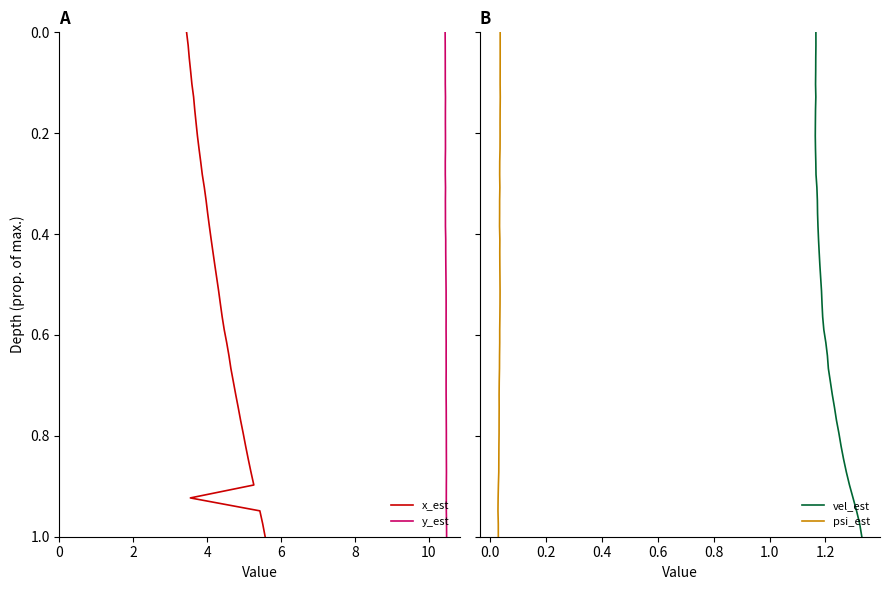

True or false: psi_est has more than 0 interior local peaks.

False